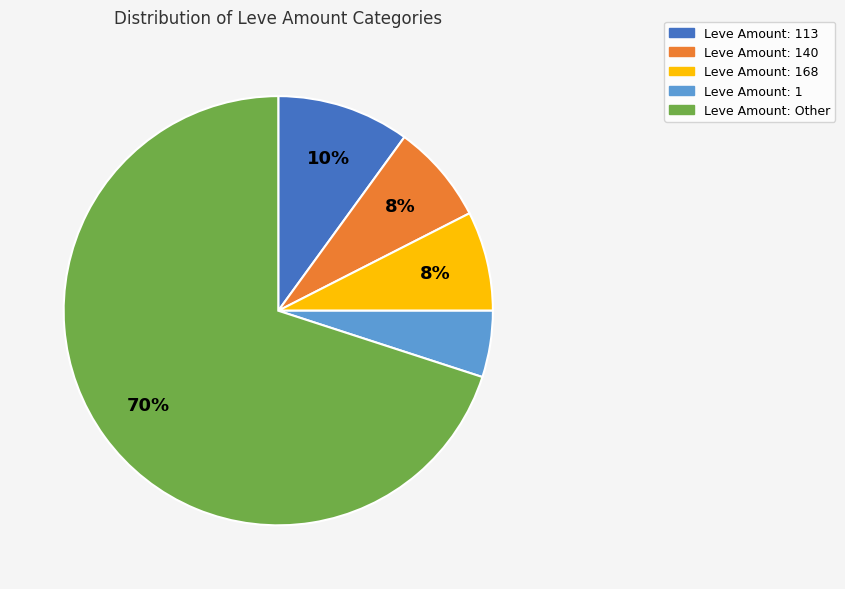

Is there any slice that represents more than half of the pie?

Yes